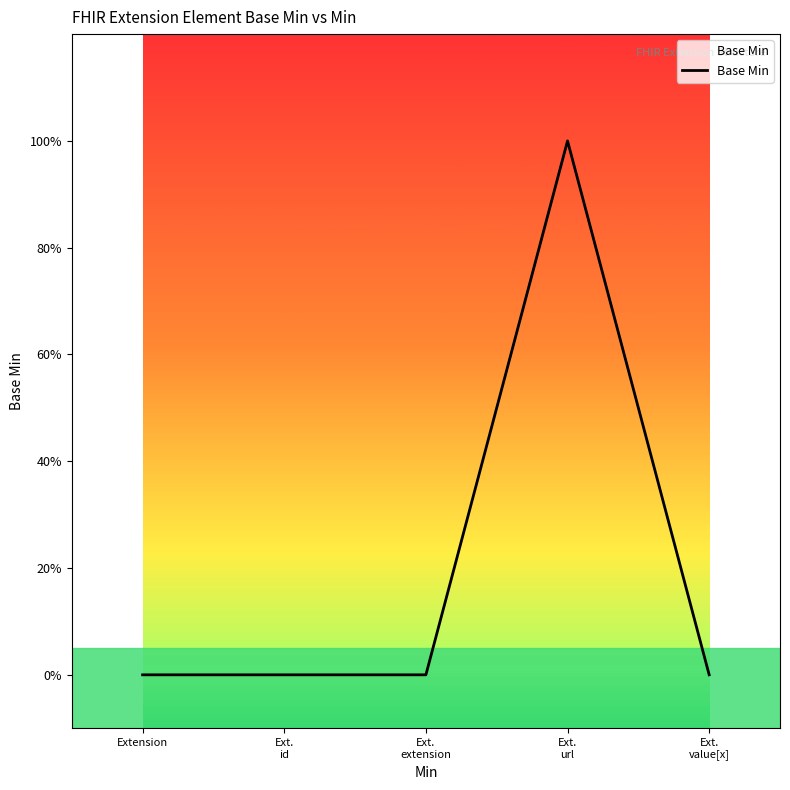

Is this an area chart (filled region under the line)?

Yes